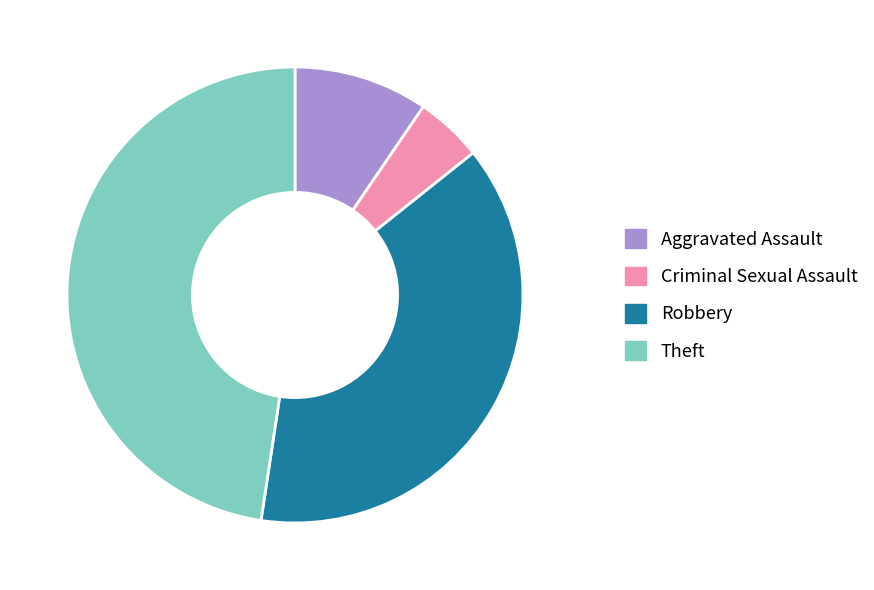

Is Robbery the majority of the pie?

No